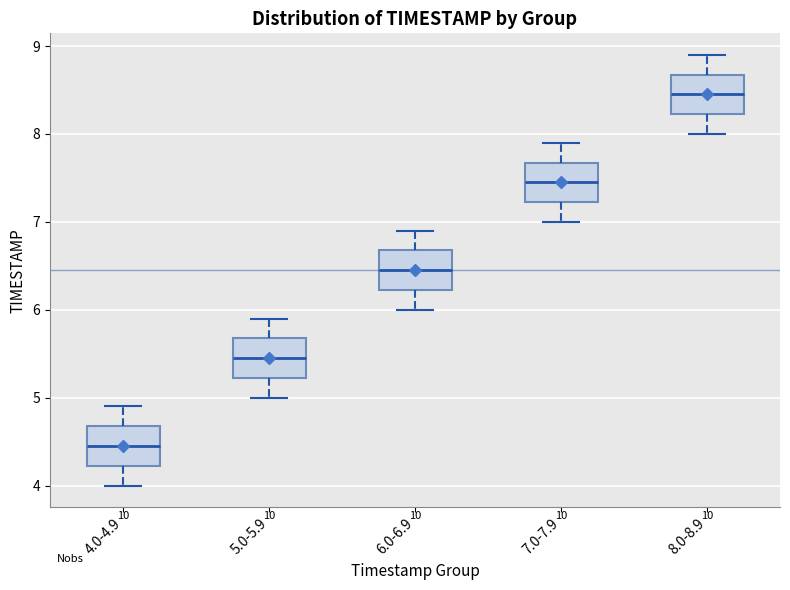

Reading left to right, transcribe this box plot: for each box, give where its median line is, the range the box spans, and where its two whiskers end, as read against the y-axis. The values are not printed on the chart, so give them approximately, as read against the axis.

4.0-4.9: median 4.5, box 4.2 to 4.7, whiskers 4.0 to 4.9
5.0-5.9: median 5.5, box 5.2 to 5.7, whiskers 5.0 to 5.9
6.0-6.9: median 6.5, box 6.2 to 6.7, whiskers 6.0 to 6.9
7.0-7.9: median 7.5, box 7.2 to 7.7, whiskers 7.0 to 7.9
8.0-8.9: median 8.5, box 8.2 to 8.7, whiskers 8.0 to 8.9